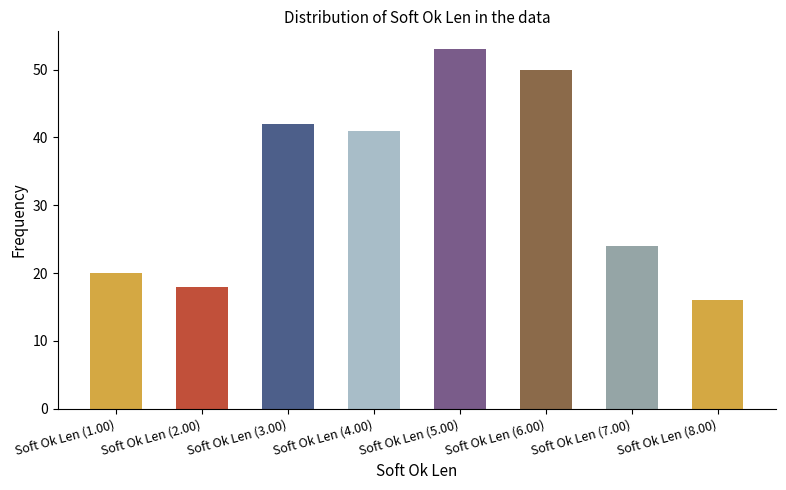

What is the value of the 5th bar from the left?

53